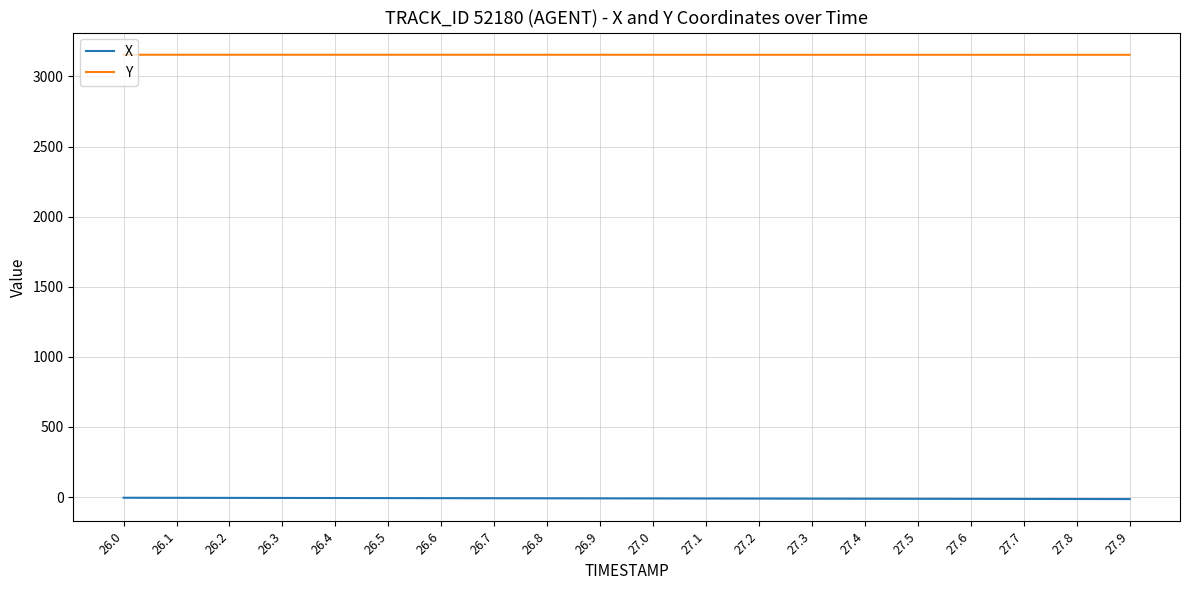

Which series has the largest total across all categories?

Y